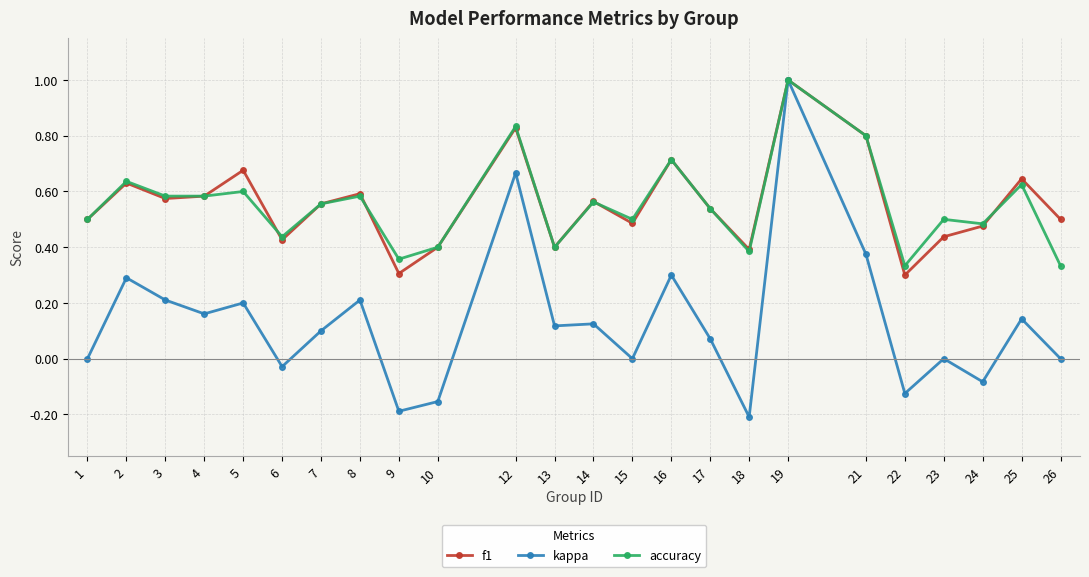

After their last crossing, which series has the higher values: accuracy or f1?

f1